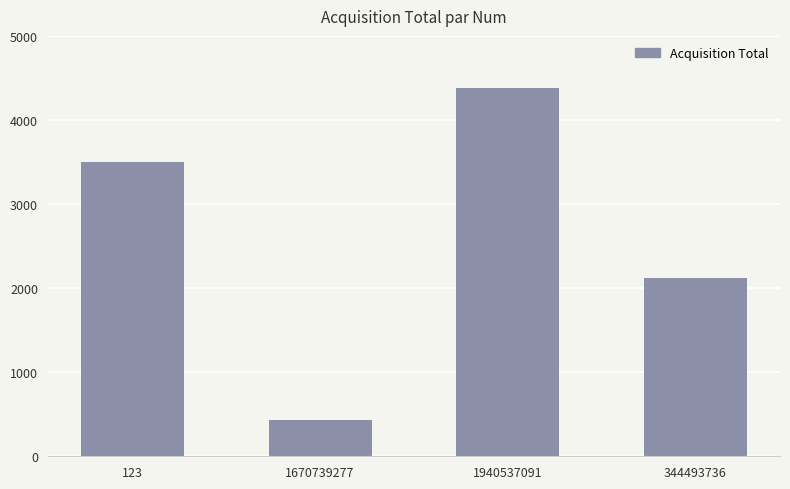

Approximately how many times larger is the value at 1940537091 compared to 1670739277?

10.2